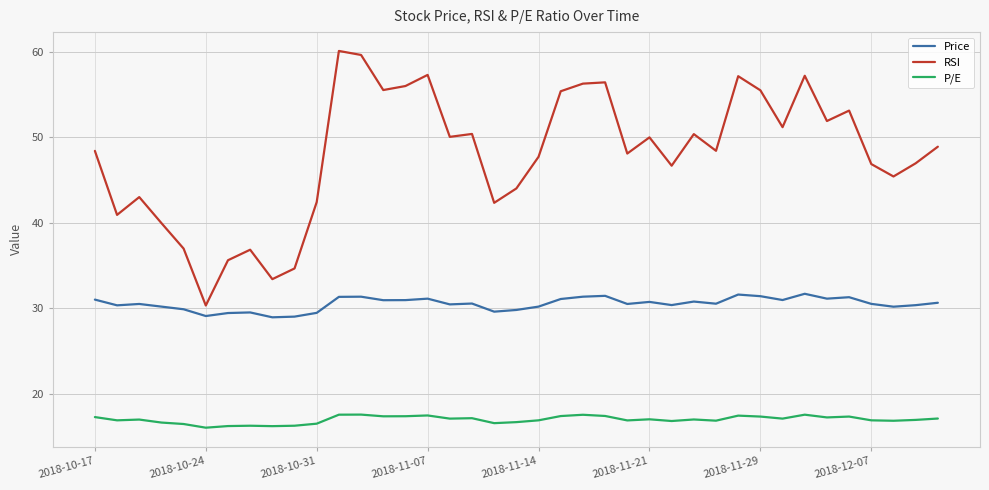

Rank the series by their average value, from lowest to highest.

P/E, Price, RSI